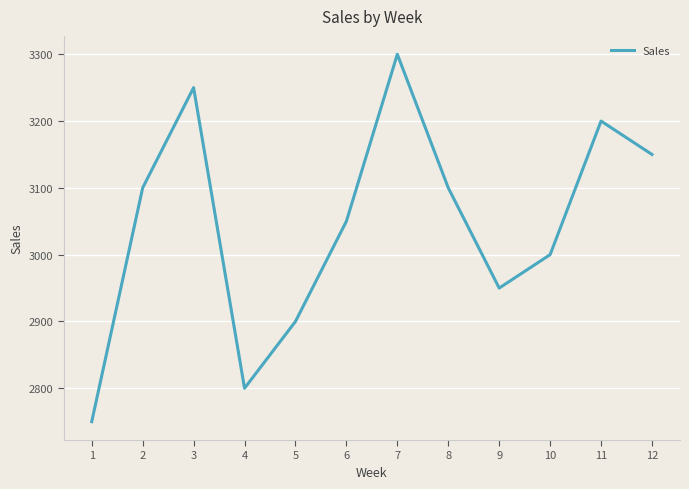

What is the difference between the maximum and minimum values?

550